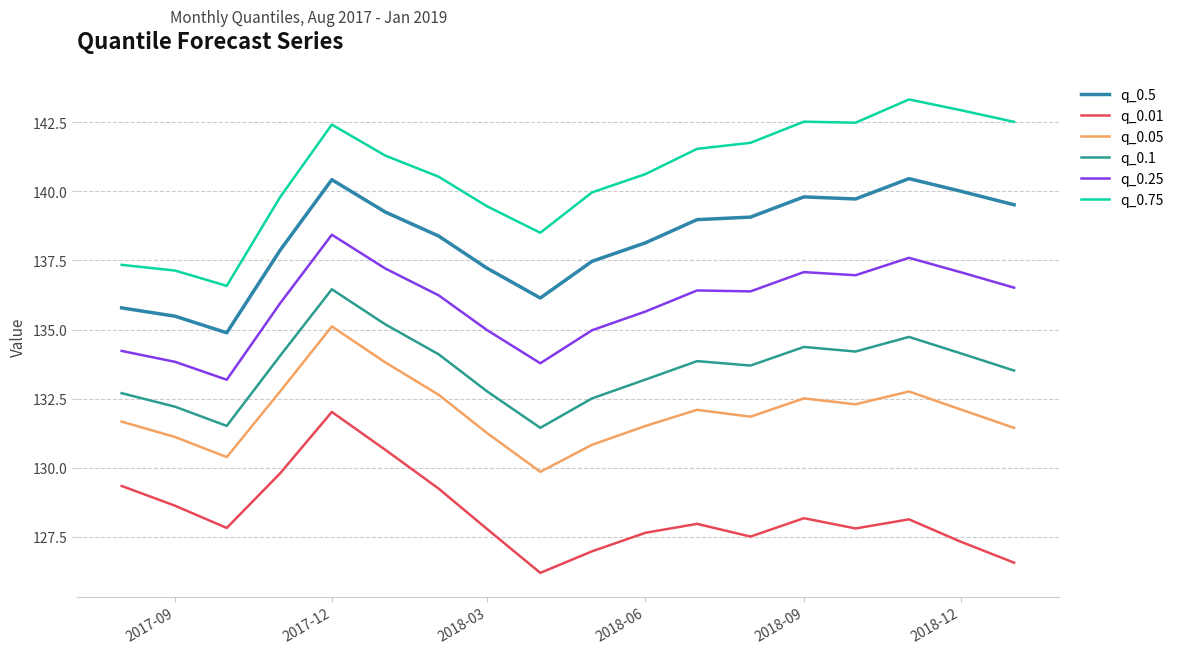

What is the difference between the maximum and second lowest values in the q_0.75 series?

6.2